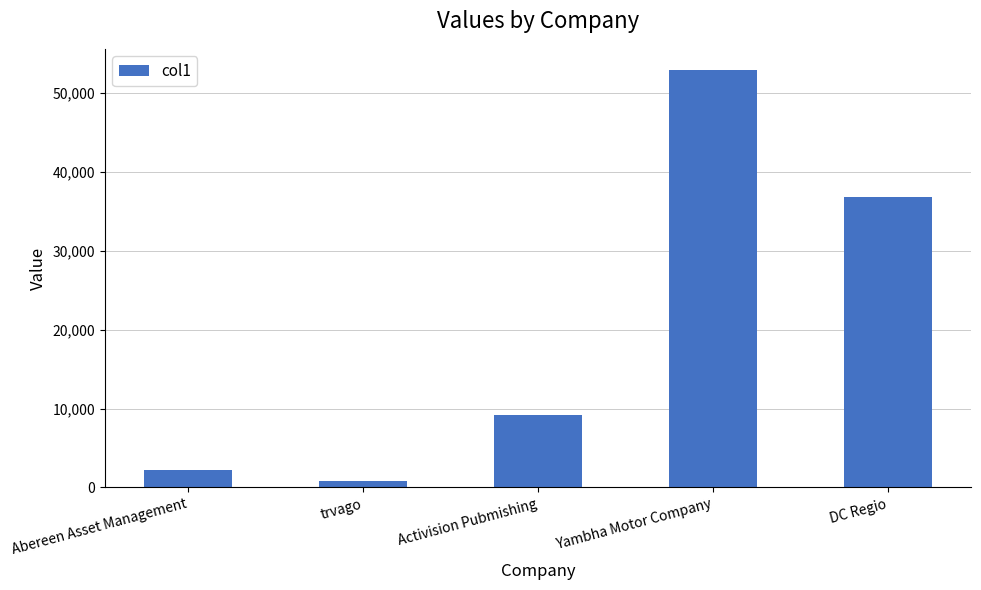

What is the average value?

20402.1